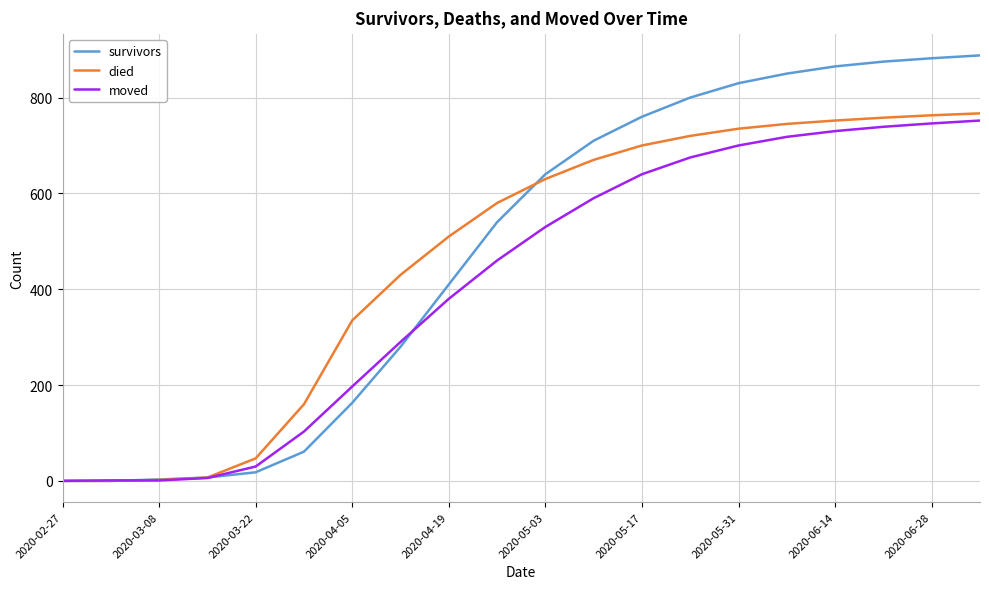

What is the sum of all died values?

9311